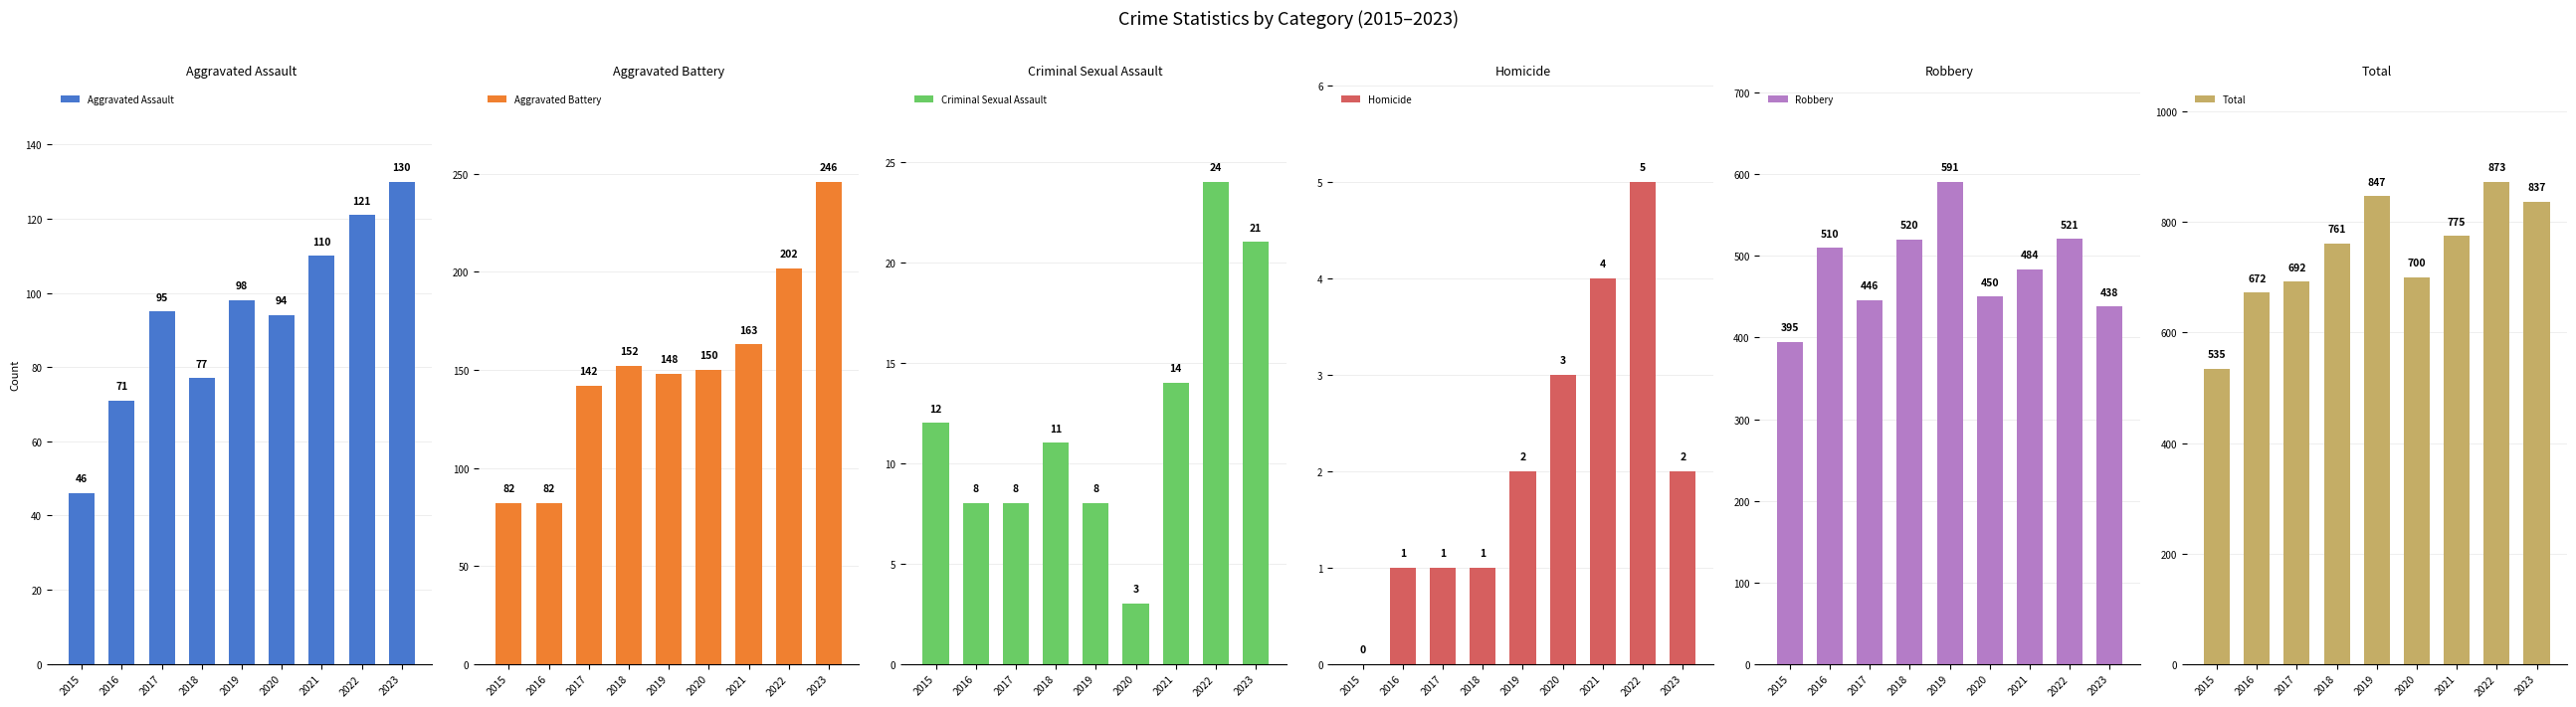

The value of Homicide at 2023 is 3. True or false?

False